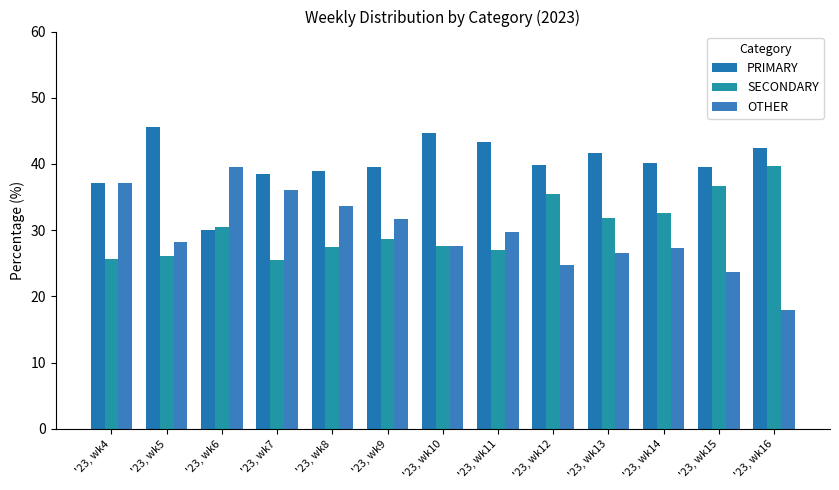

At '23, wk4, list the series in order from largest to smallest.

PRIMARY, OTHER, SECONDARY